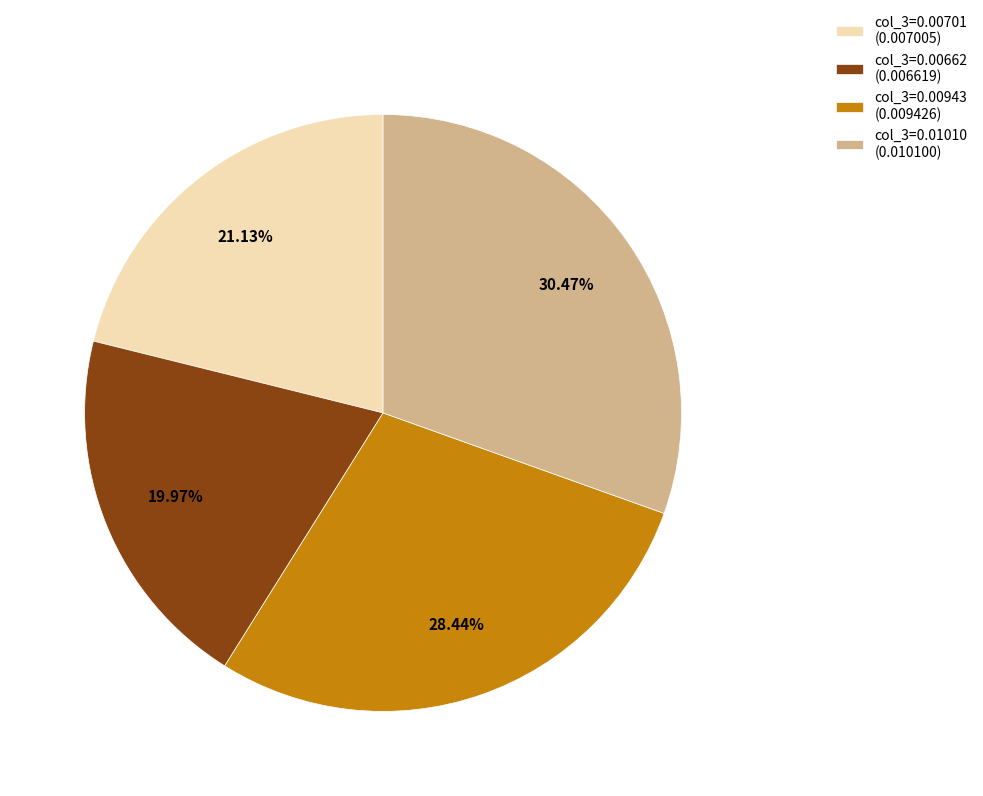

Does any single category account for the majority?

No